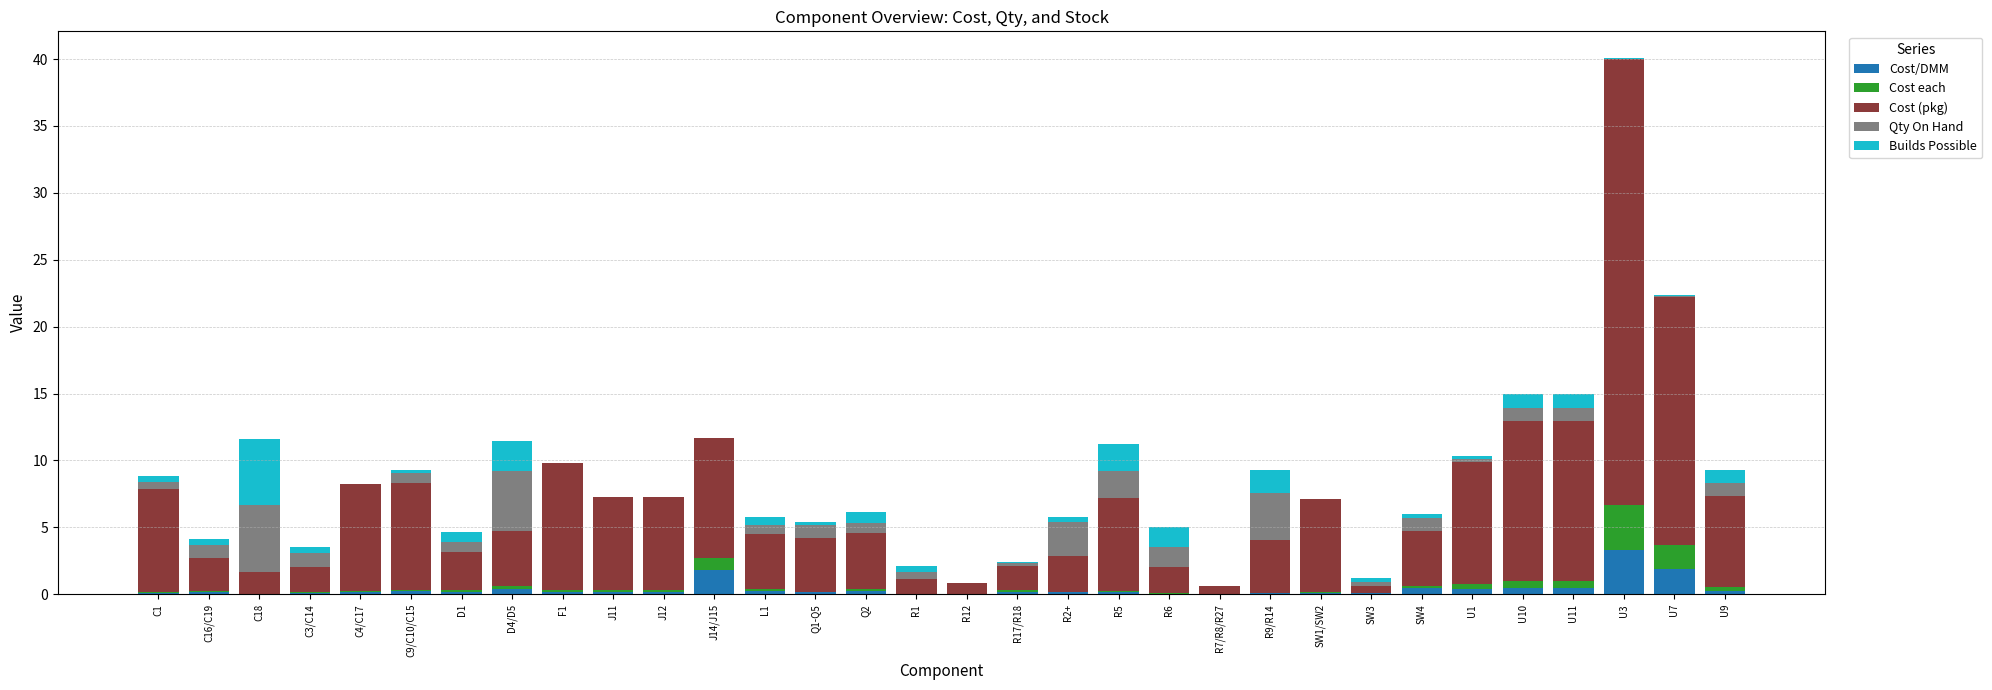

At which category is the sum across all series the highest?

U3